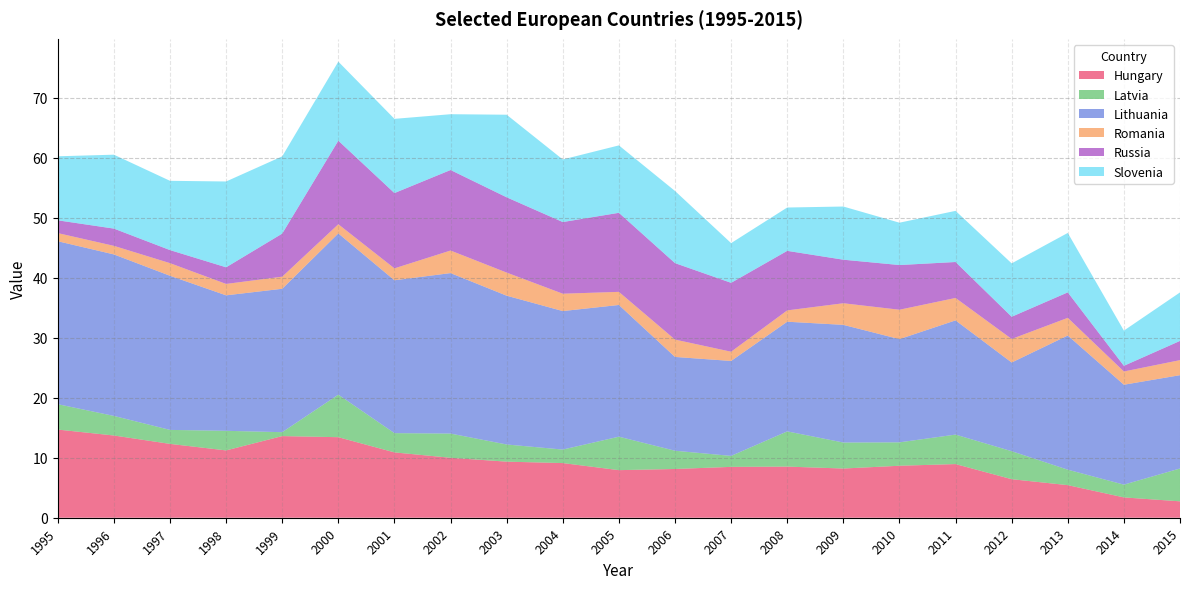

Reading left to right, what are all the values shown in this chart?

Hungary: 14.7	13.7	12.3	11.2	13.6	13.4	10.9	10.0	9.3	9.1	7.9	8.1	8.5	8.5	8.2	8.7	8.9	6.4	5.4	3.4	2.7
Latvia: 4.2	3.3	2.3	3.3	0.7	7.1	3.2	4.0	2.9	2.3	5.6	3.0	1.8	5.9	4.3	3.9	4.9	4.7	2.6	2.1	5.5
Lithuania: 27.2	26.9	25.7	22.6	23.9	26.9	25.5	26.7	24.8	23.1	22.0	15.6	15.8	18.3	19.6	17.2	19.0	14.8	22.4	16.7	15.6
Romania: 1.4	1.4	2.1	1.9	2.0	1.5	2.0	3.8	3.9	2.9	2.2	2.9	1.5	1.9	3.6	4.9	3.7	3.9	2.9	2.2	2.5
Russia: 2.1	2.9	2.2	2.8	7.2	13.9	12.6	13.4	12.5	11.9	13.2	12.7	11.5	9.9	7.3	7.5	6.0	3.7	4.2	0.9	3.2
Slovenia: 10.7	12.3	11.5	14.3	12.9	13.2	12.4	9.3	13.8	10.4	11.2	12.0	6.6	7.2	8.9	7.1	8.5	8.9	9.9	5.9	8.1